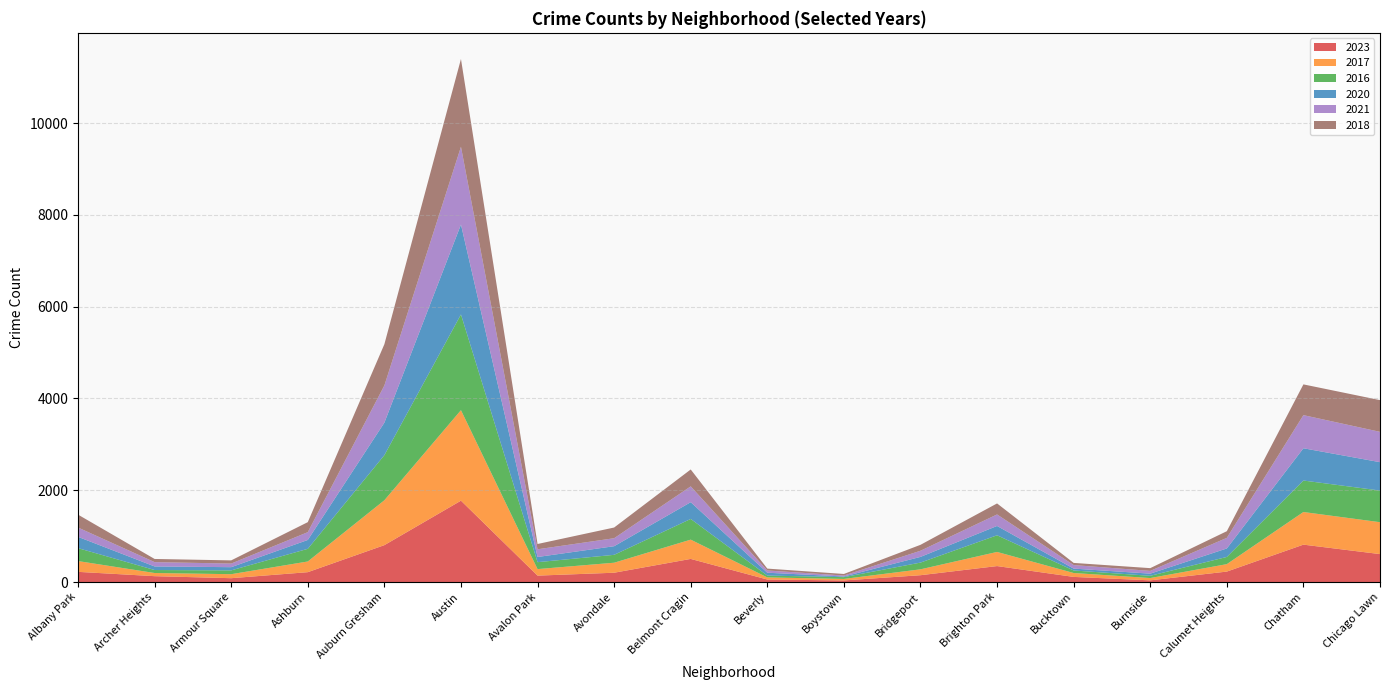

Reading left to right, transcribe all the data shown in this chart.

2023: Albany Park=222	Archer Heights=128	Armour Square=84	Ashburn=215	Auburn Gresham=804	Austin=1773	Avalon Park=140	Avondale=203	Belmont Cragin=504	Beverly=55	Boystown=35	Bridgeport=149	Brighton Park=348	Bucktown=112	Burnside=37	Calumet Heights=228	Chatham=815	Chicago Lawn=609
2017: Albany Park=235	Archer Heights=69	Armour Square=87	Ashburn=233	Auburn Gresham=978	Austin=1972	Avalon Park=142	Avondale=218	Belmont Cragin=420	Beverly=46	Boystown=33	Bridgeport=128	Brighton Park=308	Bucktown=85	Burnside=50	Calumet Heights=162	Chatham=711	Chicago Lawn=695
2016: Albany Park=282	Archer Heights=65	Armour Square=83	Ashburn=276	Auburn Gresham=983	Austin=2086	Avalon Park=151	Avondale=172	Belmont Cragin=451	Beverly=40	Boystown=39	Bridgeport=147	Brighton Park=363	Bucktown=55	Burnside=49	Calumet Heights=157	Chatham=686	Chicago Lawn=690
2020: Albany Park=246	Archer Heights=78	Armour Square=70	Ashburn=193	Auburn Gresham=708	Austin=1959	Avalon Park=113	Avondale=188	Belmont Cragin=365	Beverly=62	Boystown=14	Bridgeport=124	Brighton Park=203	Bucktown=41	Burnside=47	Calumet Heights=185	Chatham=703	Chicago Lawn=618
2021: Albany Park=203	Archer Heights=94	Armour Square=79	Ashburn=170	Auburn Gresham=811	Austin=1695	Avalon Park=168	Avondale=174	Belmont Cragin=345	Beverly=49	Boystown=21	Bridgeport=134	Brighton Park=251	Bucktown=77	Burnside=60	Calumet Heights=231	Chatham=722	Chicago Lawn=661
2018: Albany Park=281	Archer Heights=69	Armour Square=69	Ashburn=218	Auburn Gresham=898	Austin=1912	Avalon Park=115	Avondale=233	Belmont Cragin=368	Beverly=41	Boystown=34	Bridgeport=129	Brighton Park=240	Bucktown=47	Burnside=60	Calumet Heights=145	Chatham=670	Chicago Lawn=691